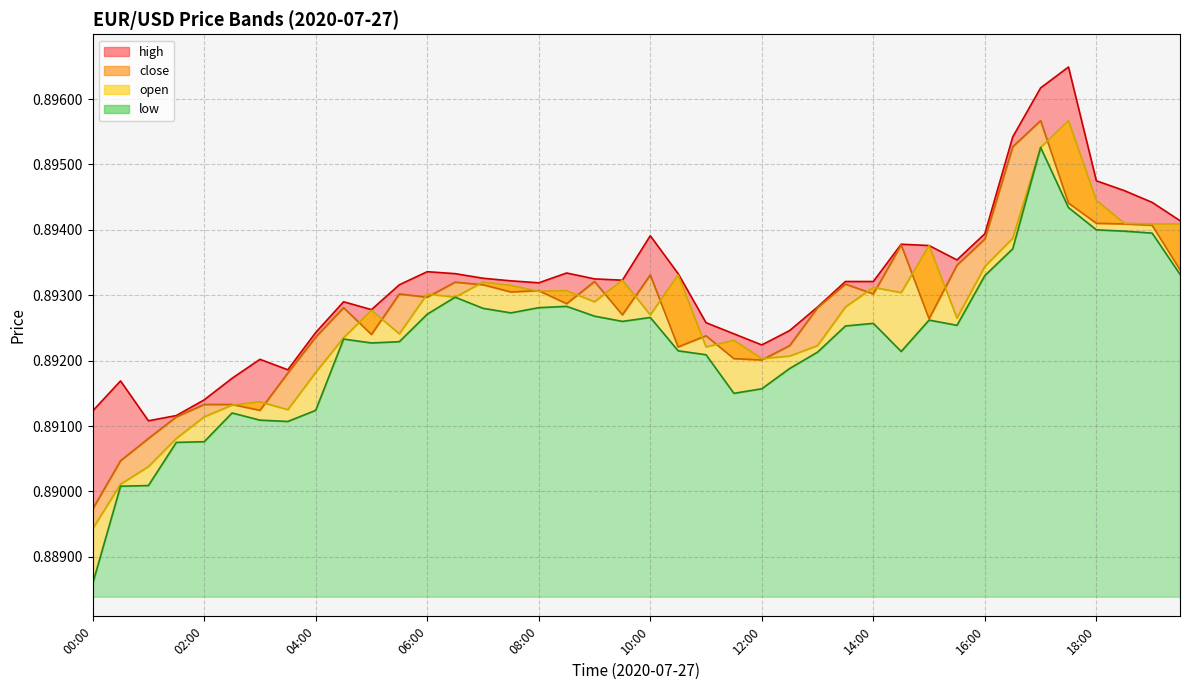

Where is low nearest to the value 0?

00:00